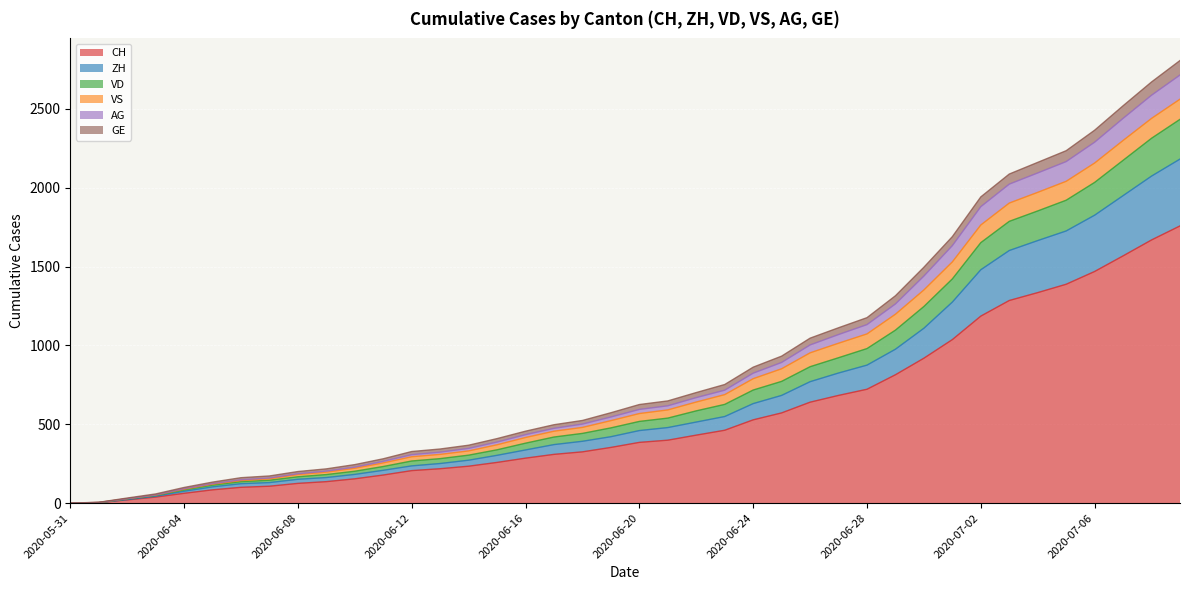

What is the highest value of the CH series?

1758